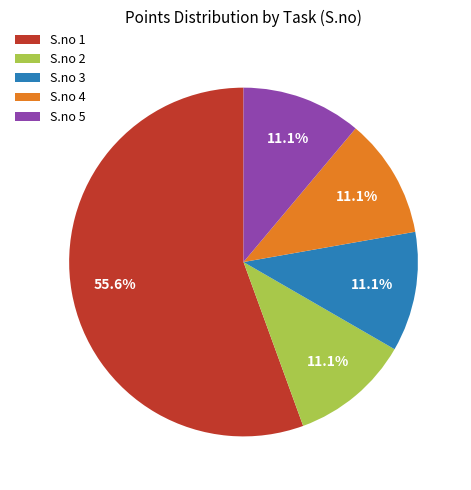

Which category has the biggest portion of the pie?

S.no 1